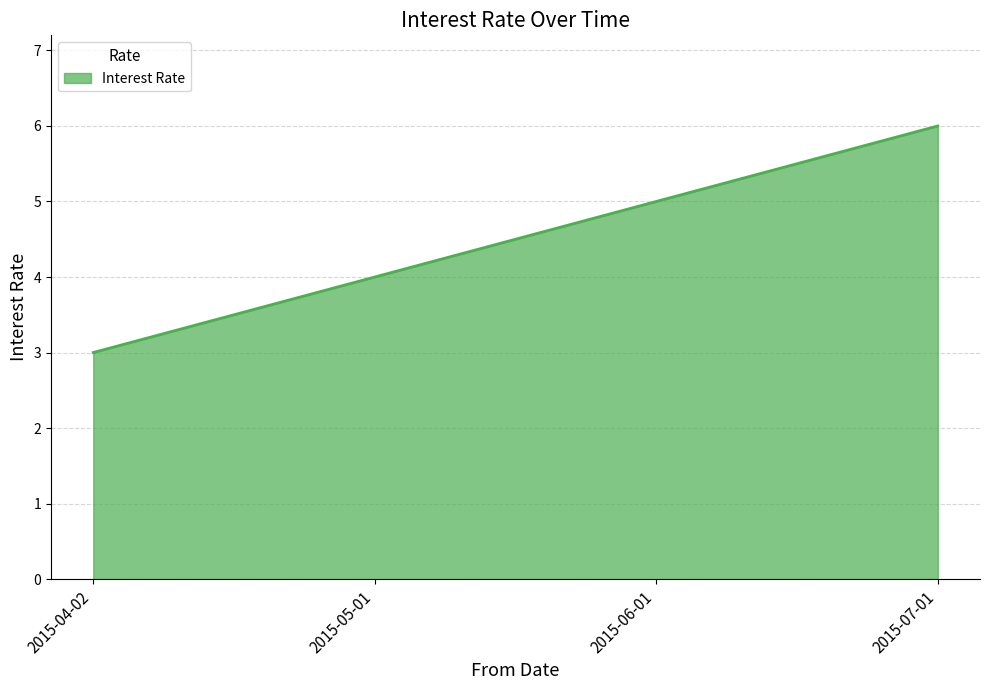

Rank the categories by value from lowest to highest.

2015-04-02, 2015-05-01, 2015-06-01, 2015-07-01